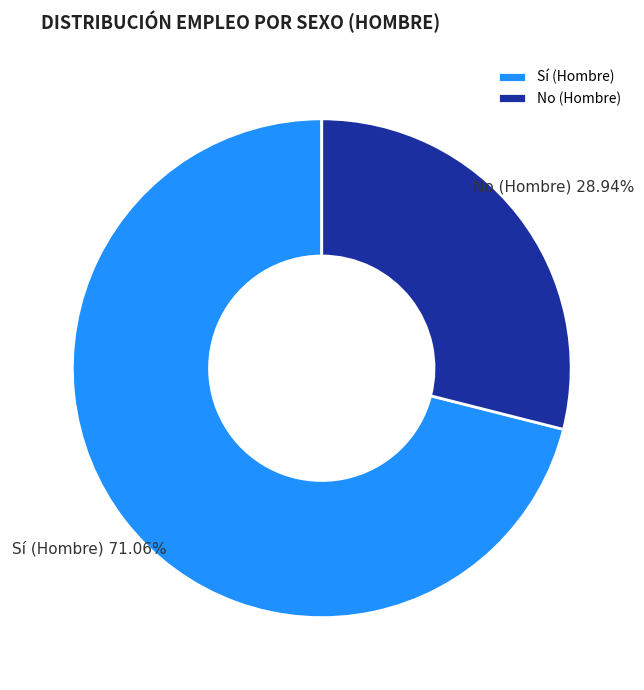

Count the number of slices in the pie.

2